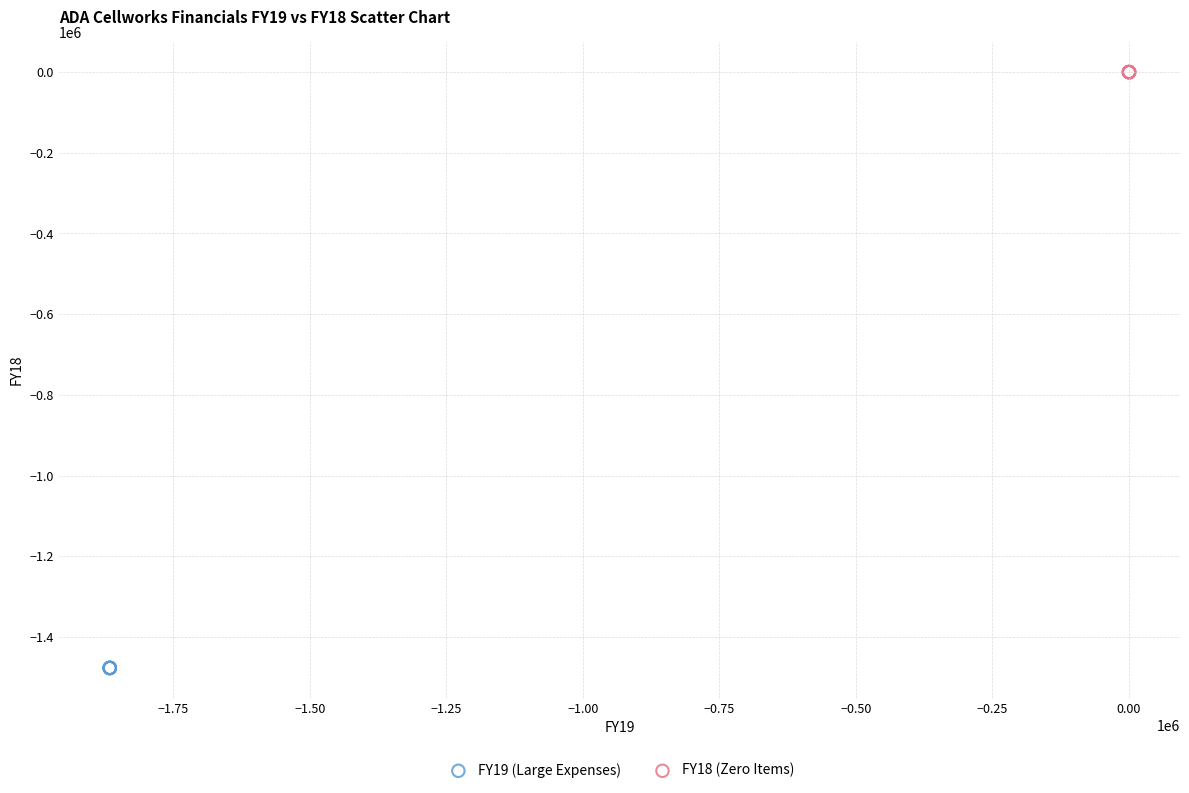

What are all the series names shown in the legend?

FY19 (Large Expenses), FY18 (Zero Items)